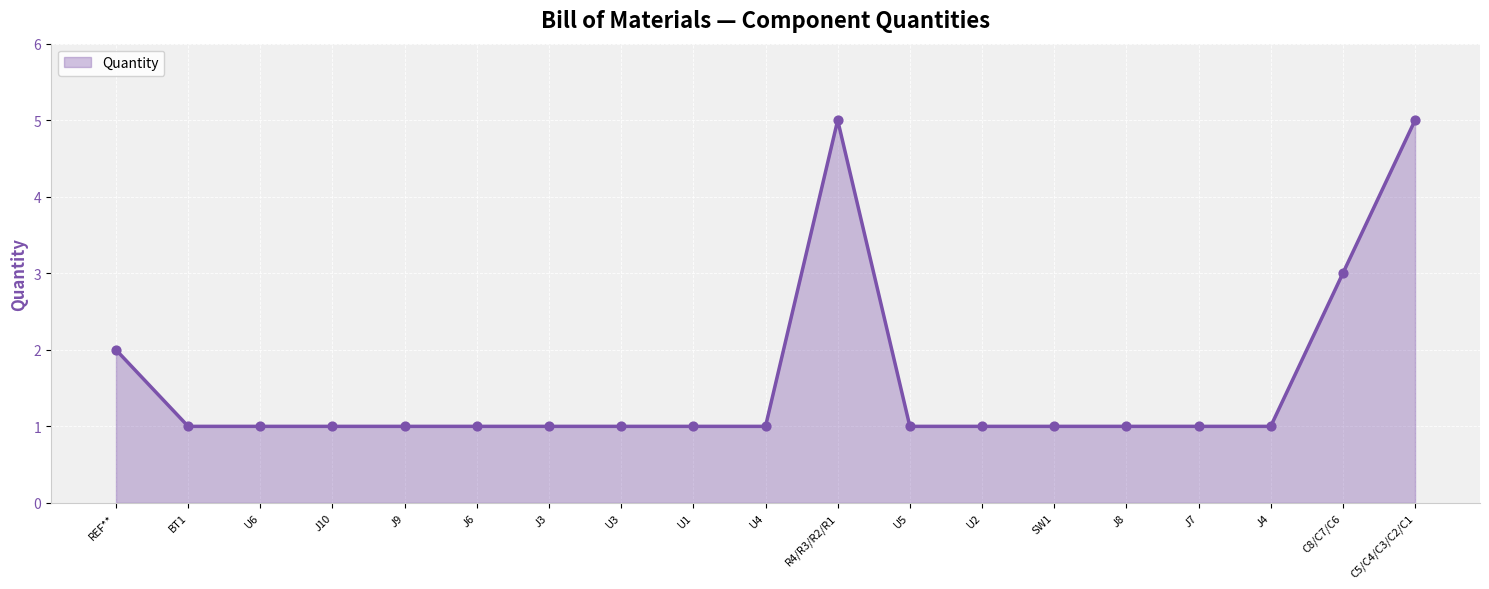

What is the ratio of the value at SW1 to the value at U2?

1.0